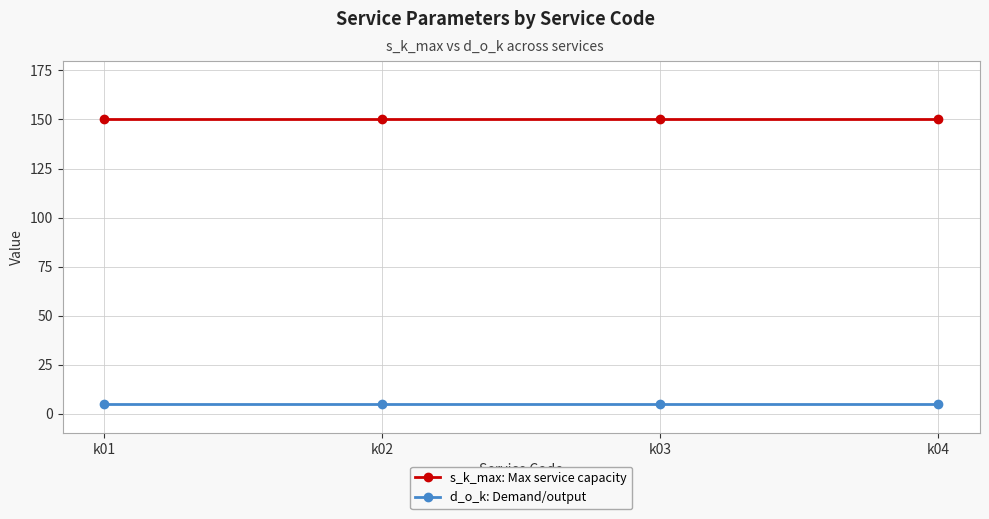

True or false: d_o_k: Demand/output has more than 1 points higher than both neighbors.

False